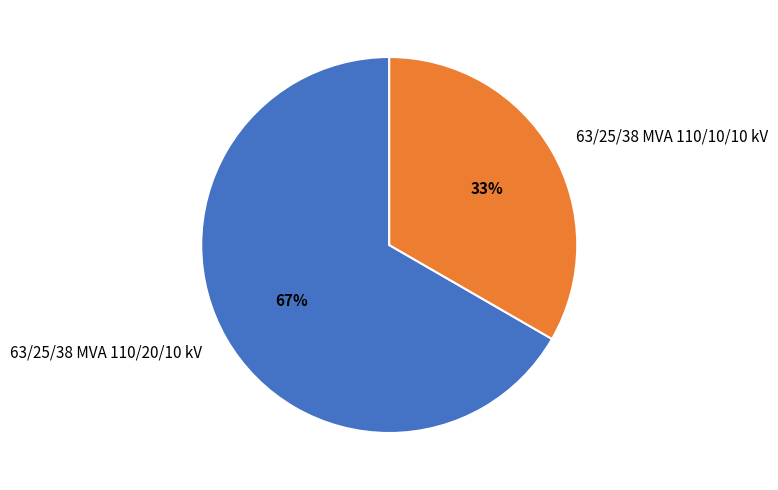

What is the majority slice?

63/25/38 MVA 110/20/10 kV